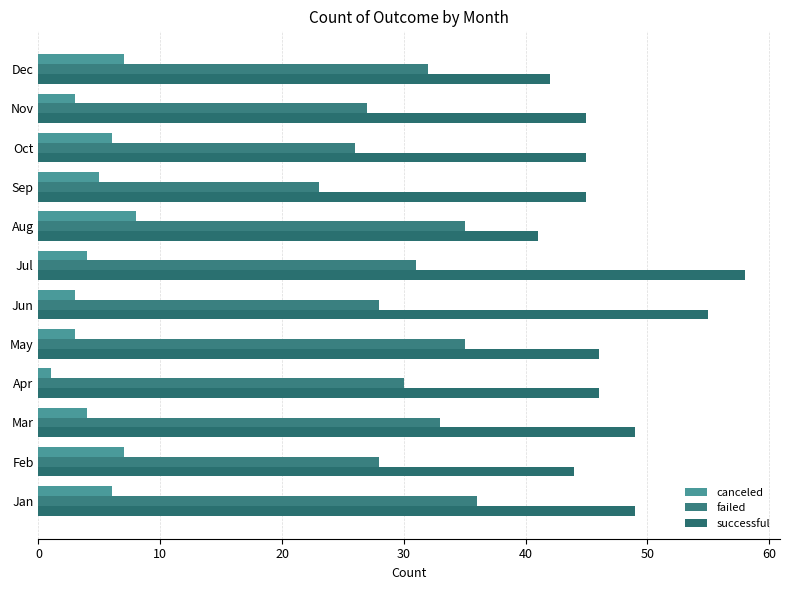

Reading right to left, extract all data points from this chart.

canceled: 7	3	6	5	8	4	3	3	1	4	7	6
failed: 32	27	26	23	35	31	28	35	30	33	28	36
successful: 42	45	45	45	41	58	55	46	46	49	44	49